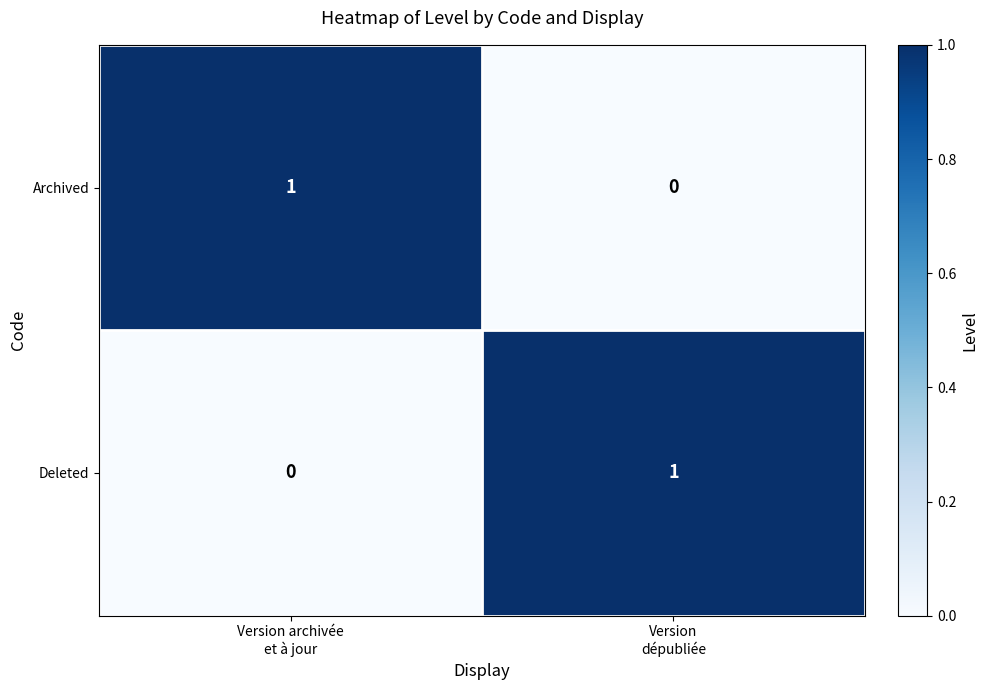

Reading right to left, transcribe all the data shown in this chart.

Archived: 0	1
Deleted: 1	0